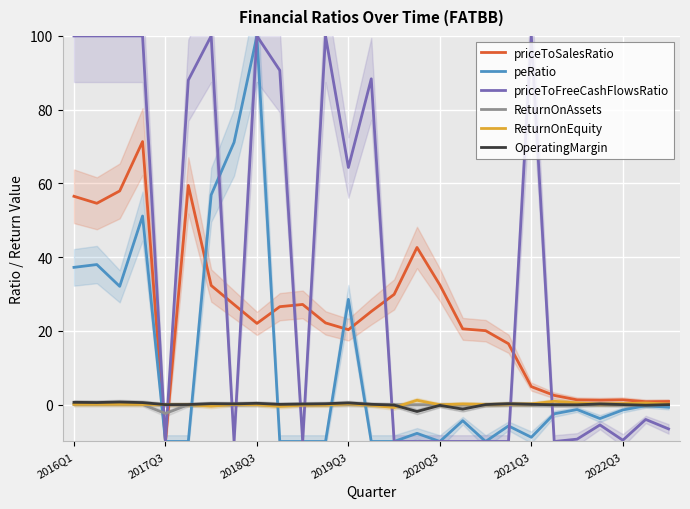

How many lines are shown in the chart?

6